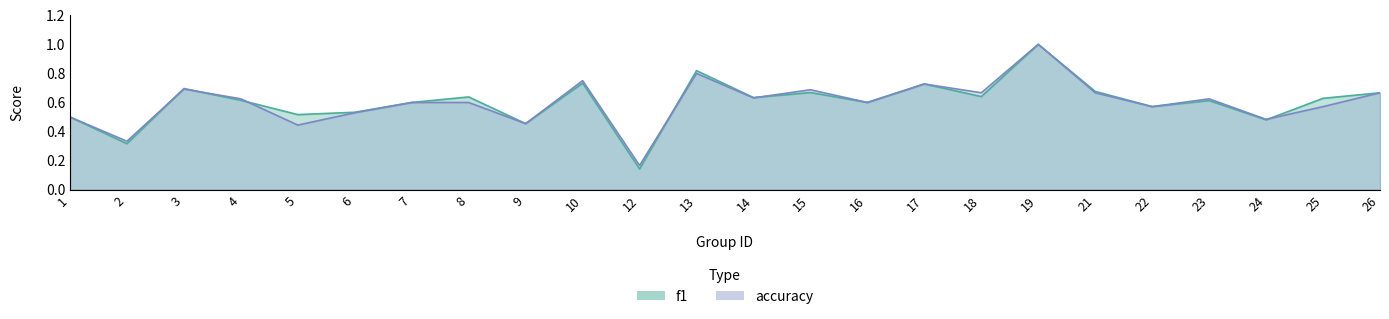

Reading left to right, transcribe all the data shown in this chart.

f1: 1=0.5	2=0.3	3=0.7	4=0.6	5=0.5	6=0.5	7=0.6	8=0.6	9=0.5	10=0.7	12=0.1	13=0.8	14=0.6	15=0.7	16=0.6	17=0.7	18=0.6	19=1.0	21=0.7	22=0.6	23=0.6	24=0.5	25=0.6	26=0.7
accuracy: 1=0.5	2=0.3	3=0.7	4=0.6	5=0.4	6=0.5	7=0.6	8=0.6	9=0.5	10=0.8	12=0.2	13=0.8	14=0.6	15=0.7	16=0.6	17=0.7	18=0.7	19=1.0	21=0.7	22=0.6	23=0.6	24=0.5	25=0.6	26=0.7